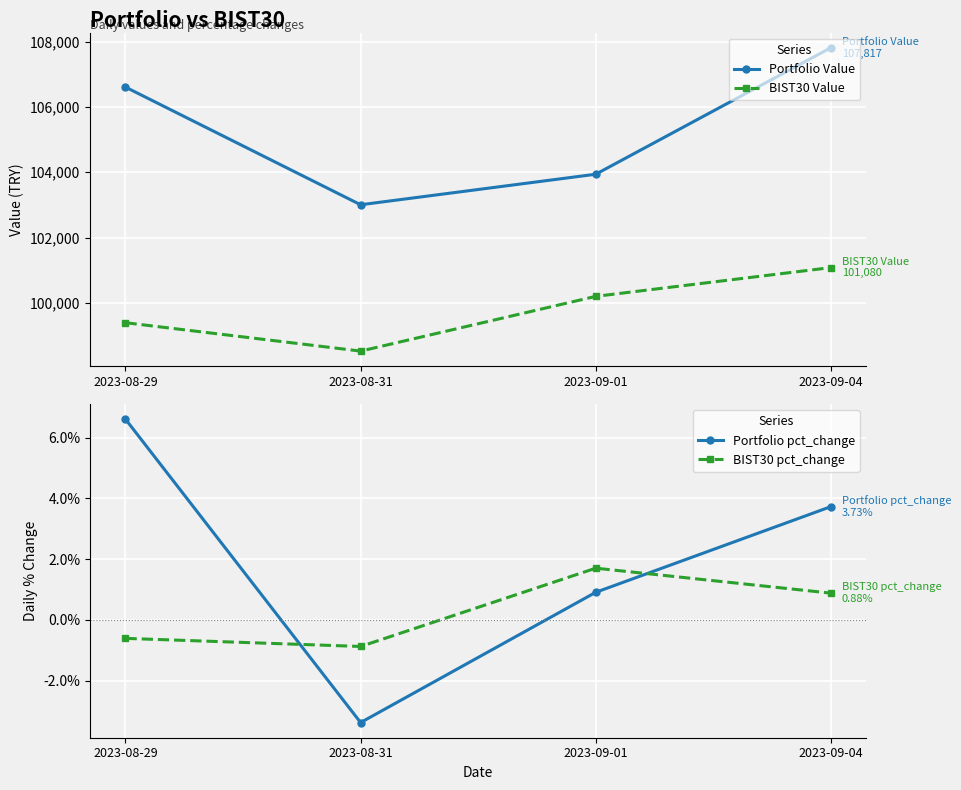

Does the chart display data point markers on the line(s)?

Yes